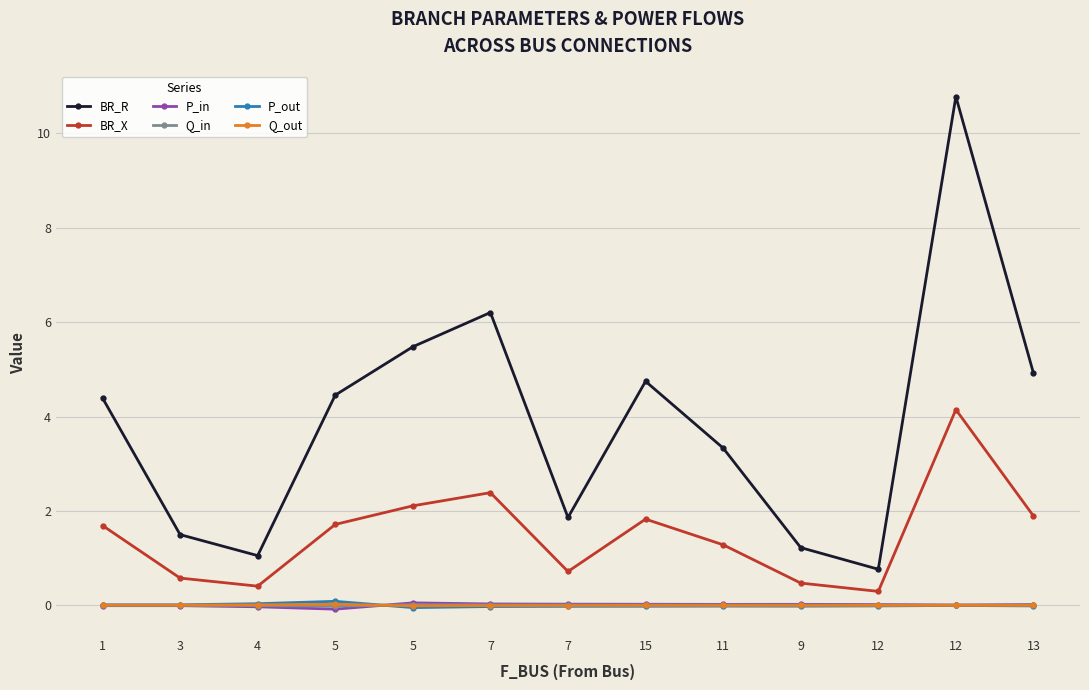

Count the number of data series in this chart.

6